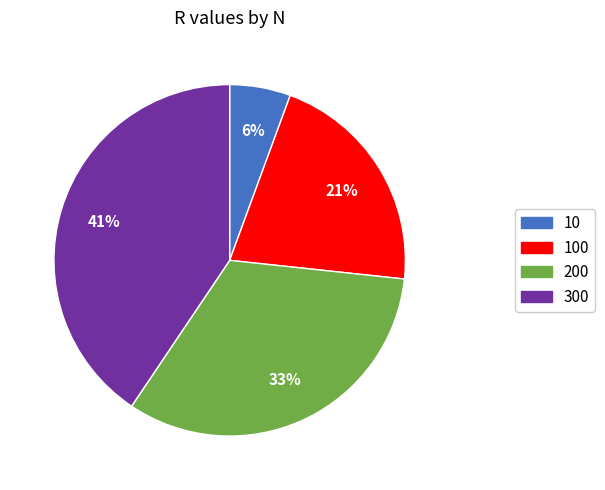

To the nearest percent, what is the difference between the largest and smallest slice percentages?

35%